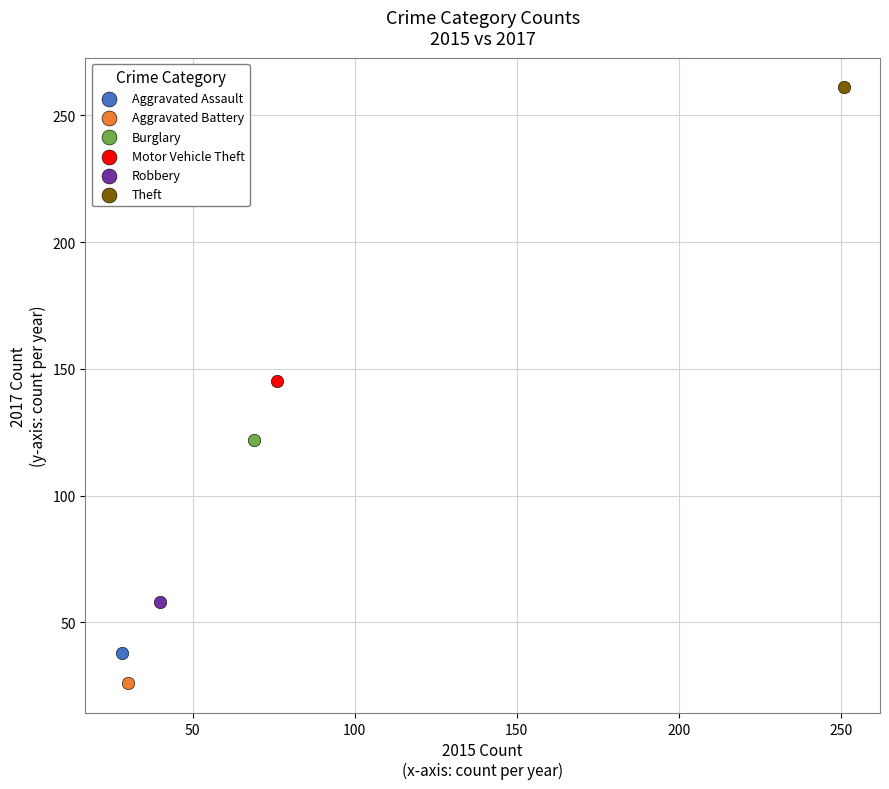

Which series reaches the maximum Y coordinate?

Theft